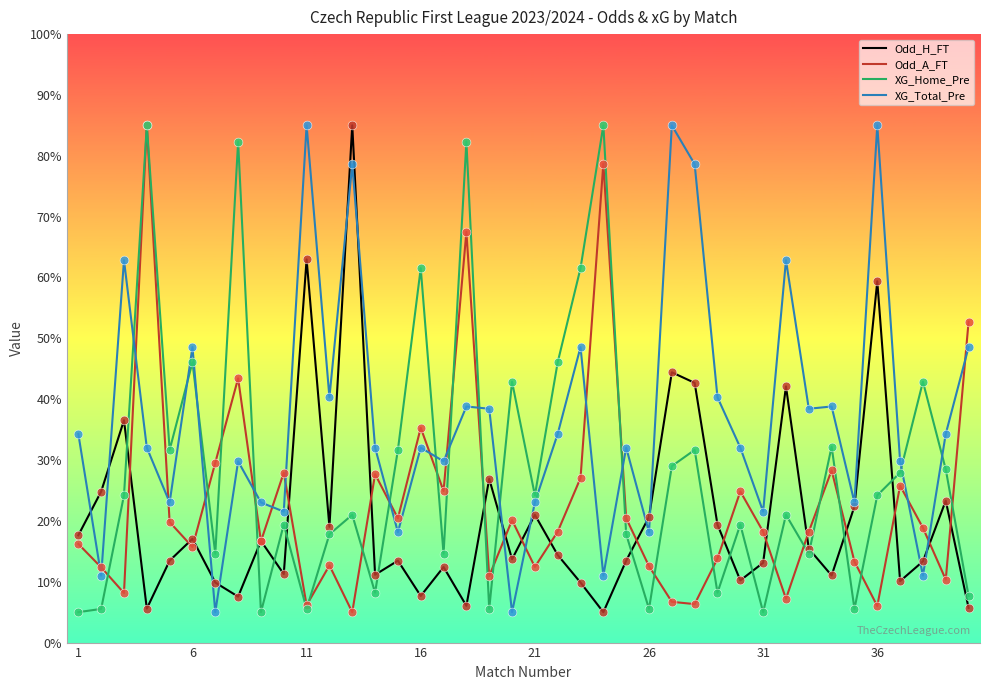

True or false: XG_Home_Pre and XG_Total_Pre cross at least once.

True